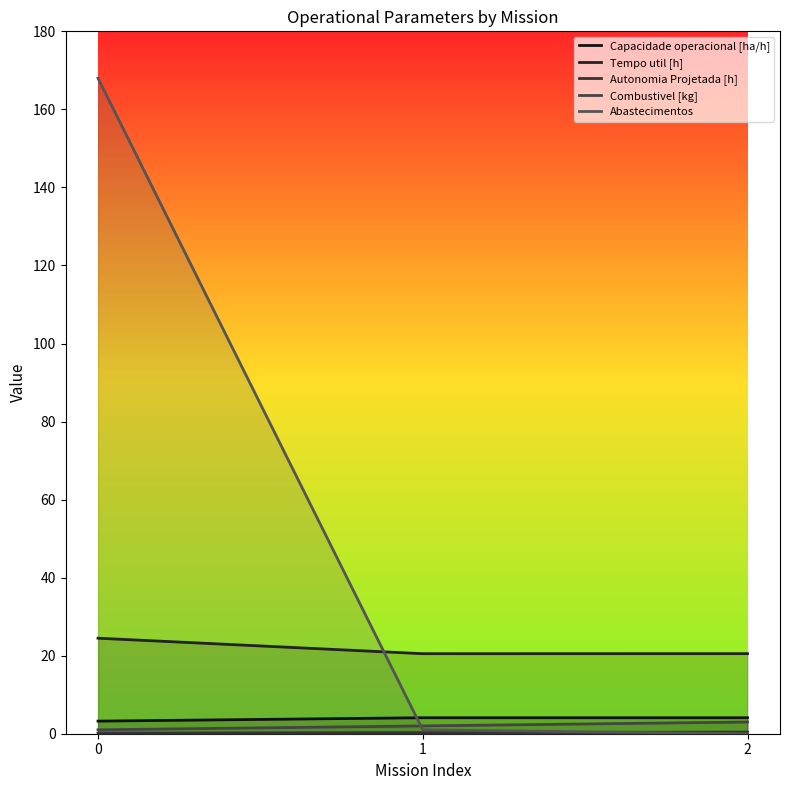

What is the maximum value shown in the chart?

168.0